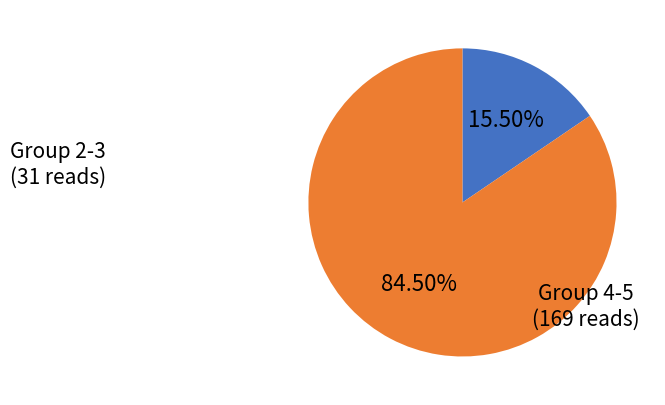

Is there a majority slice in this chart?

Yes